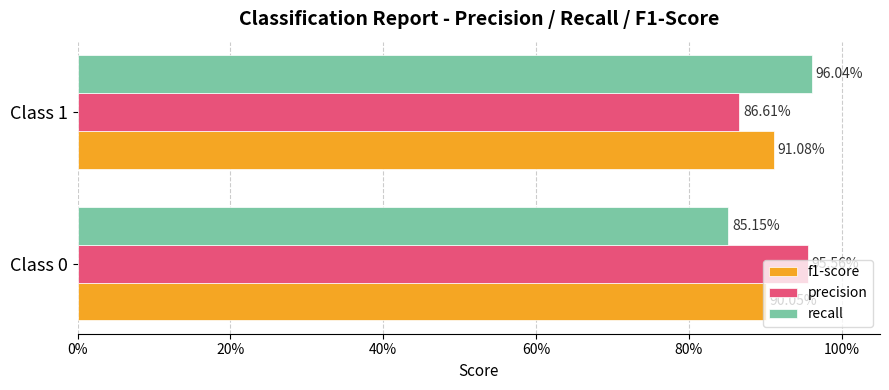

What is the difference between the maximum and minimum values in the precision series?

0.1